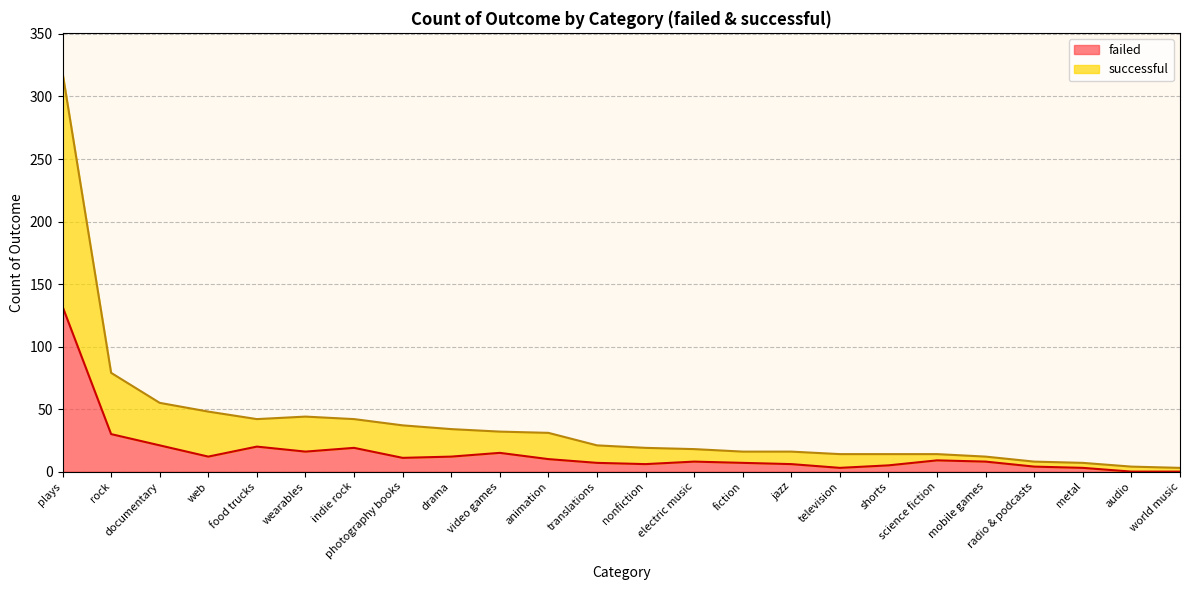

What is the difference between the maximum and minimum values in the failed series?

132